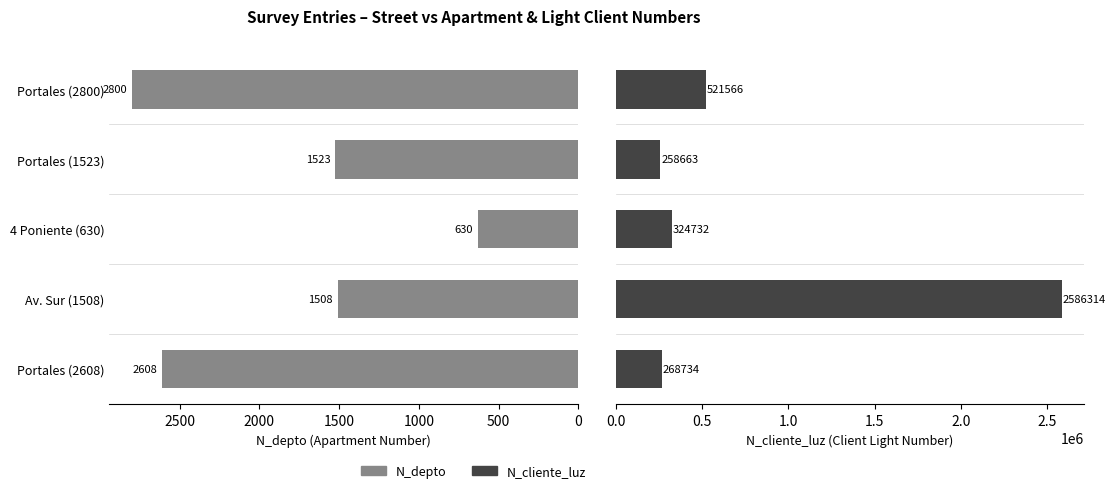

What is the difference between the highest and lowest values at Portales (2800)?

518766